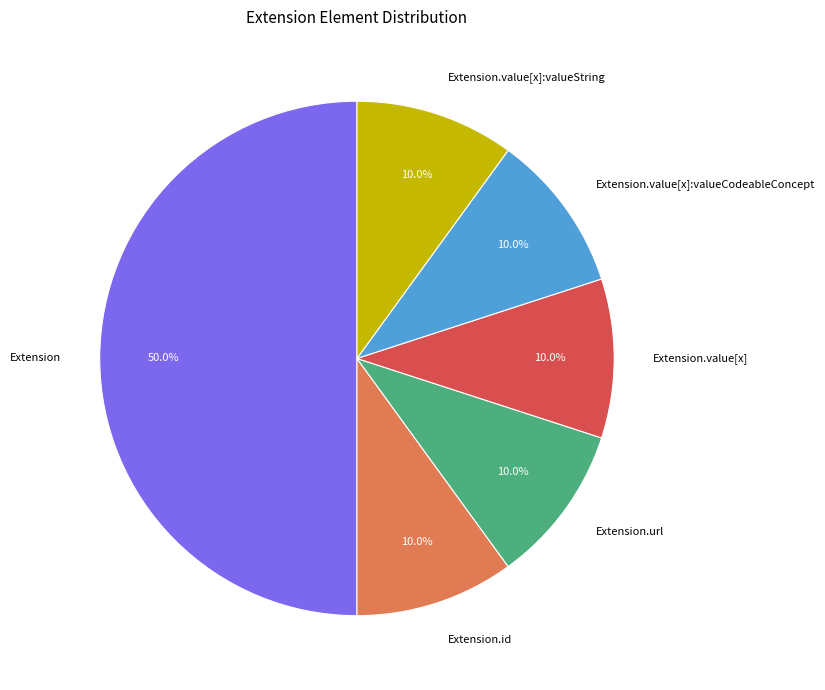

What percentage is the Extension.id slice, to the nearest percent?

10%